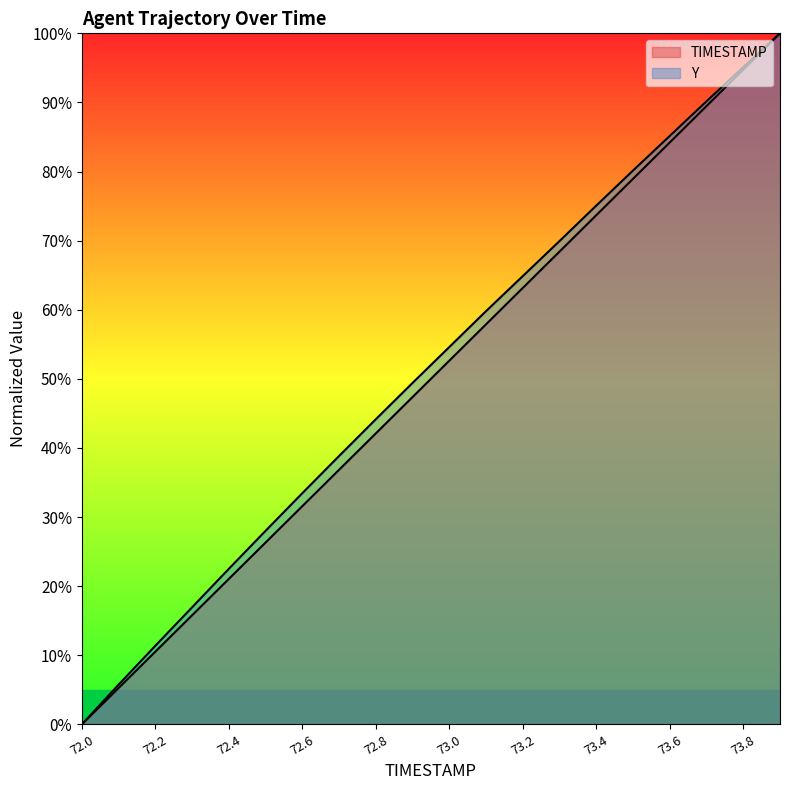

Which category has the highest value in the TIMESTAMP series?

73.9